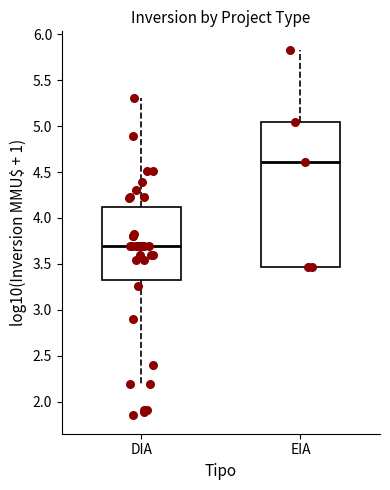

Reading left to right, read every box against the y-axis: the position of its median line, the range the box covers, and the ends of its whiskers. The values are not printed on the chart, so give them approximately, as read against the axis.

DIA: median 3.70, box 3.35 to 4.10, whiskers 2.20 to 5.30
EIA: median 4.60, box 3.45 to 5.05, whiskers 3.45 to 5.85